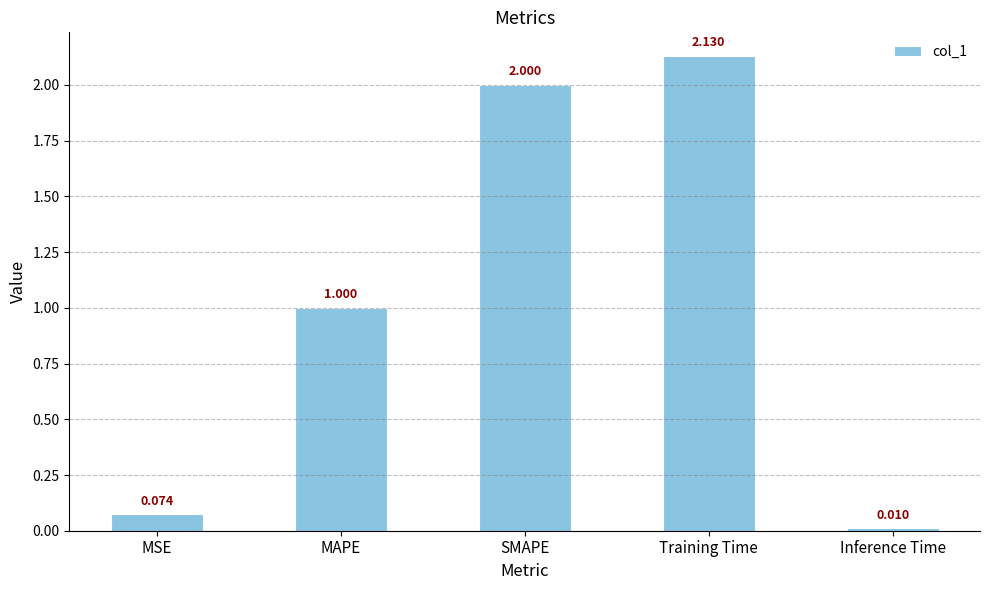

Rank the categories by value from lowest to highest.

Inference Time, MSE, MAPE, SMAPE, Training Time